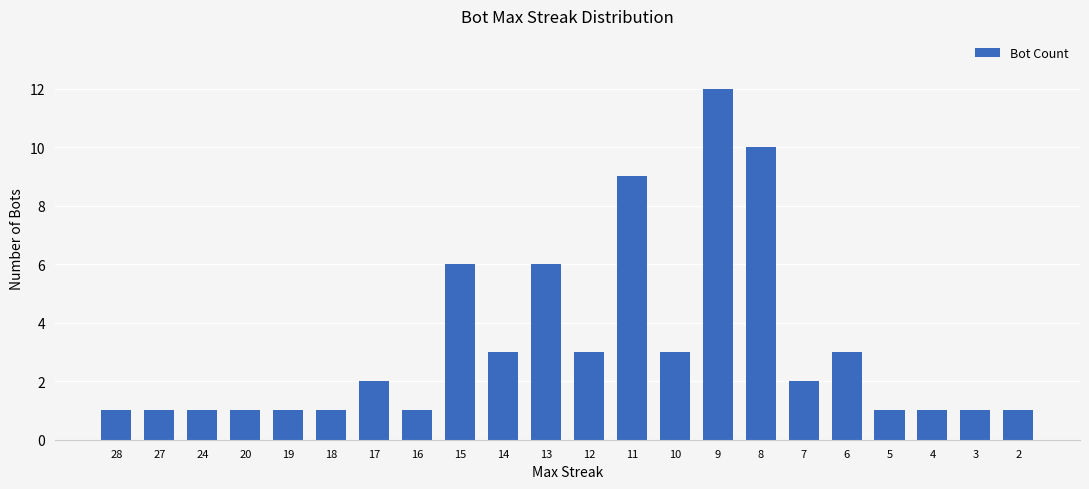

What is the change in value from 24 to 9?

+11